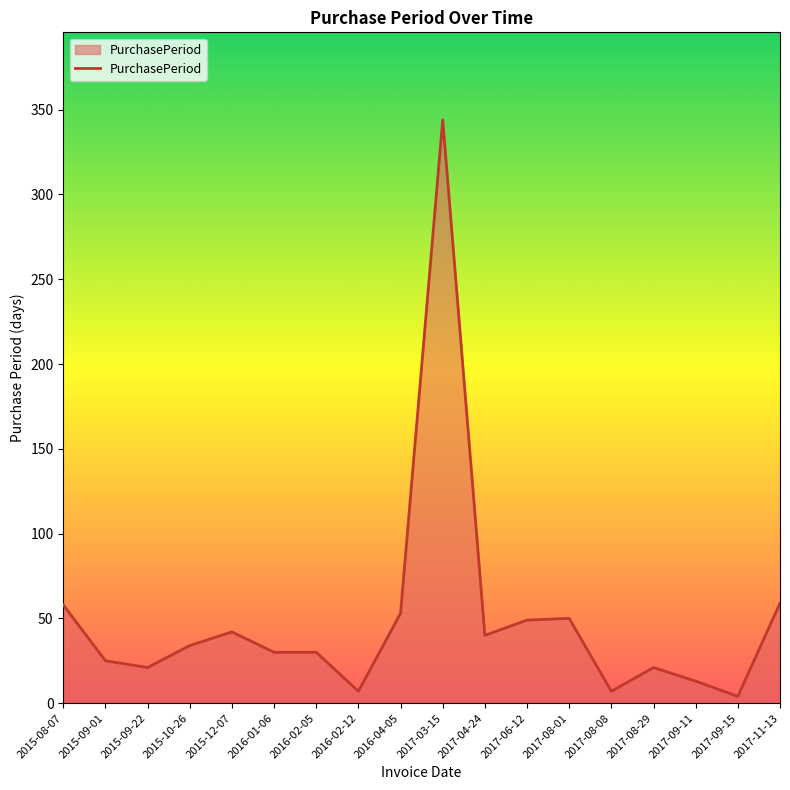

What position from the right is 2015-12-07?

14